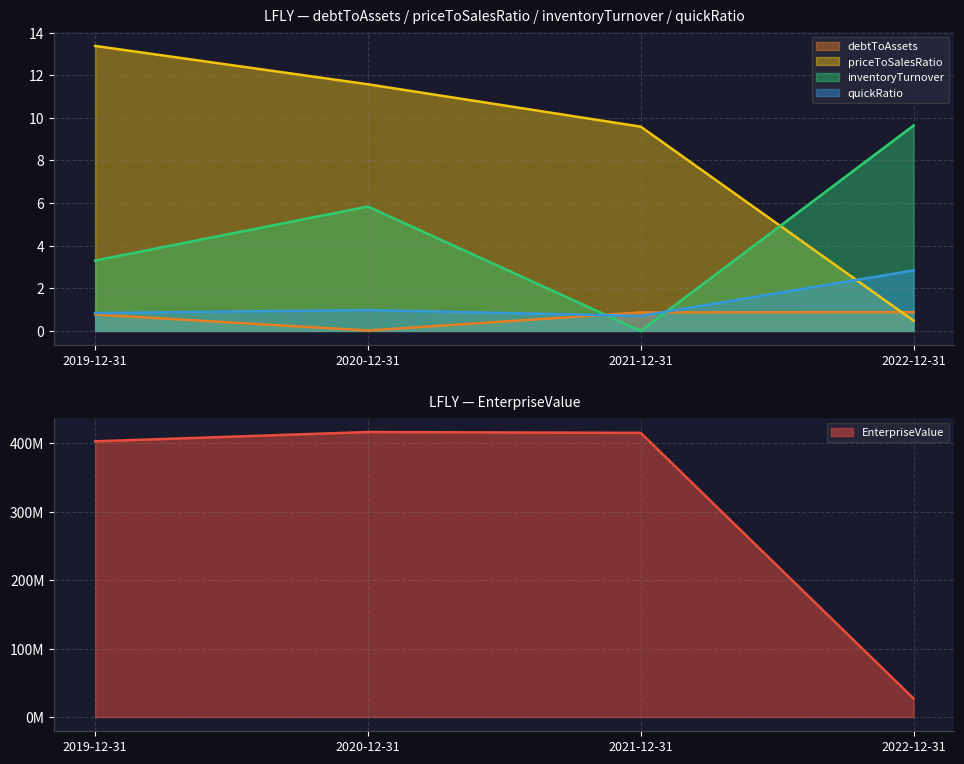

Reading left to right, extract all data points from this chart.

EnterpriseValue: 403030708.1	416612127.6	415386392.6	27137652.0
debtToAssets: 0.8	0.0	0.9	0.9
priceToSalesRatio: 13.4	11.6	9.6	0.5
inventoryTurnover: 3.3	5.8	0.0	9.6
quickRatio: 0.8	1.0	0.7	2.8